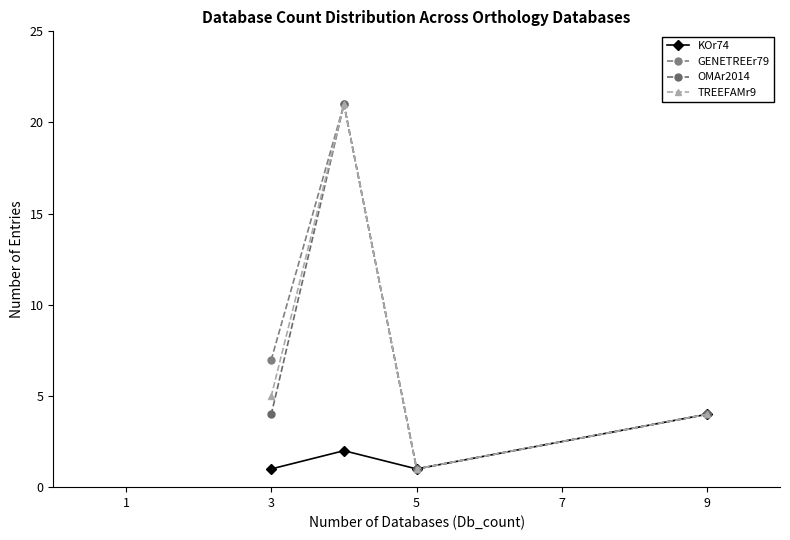

Reading left to right, extract all data points from this chart.

KOr74: 1	2	1	4
GENETREEr79: 7	21	1	4
OMAr2014: 4	21	1	4
TREEFAMr9: 5	21	1	4